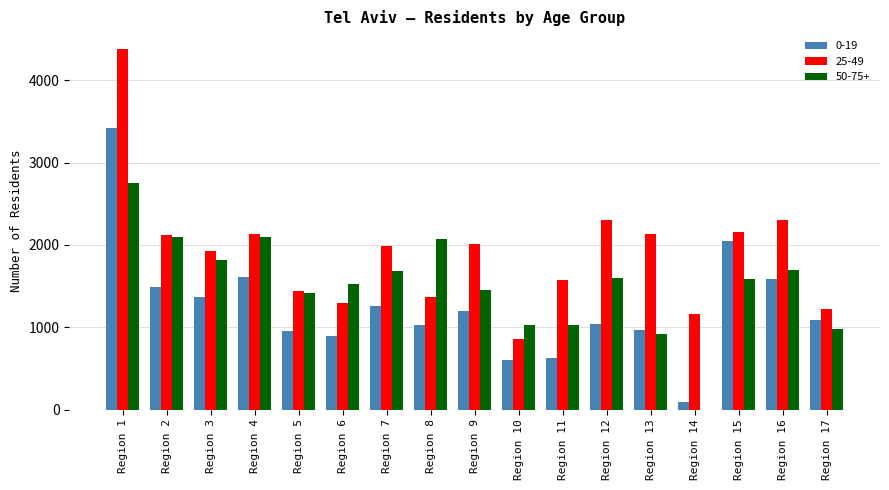

The 50-75+ series shows 627 at Region 12. True or false?

False